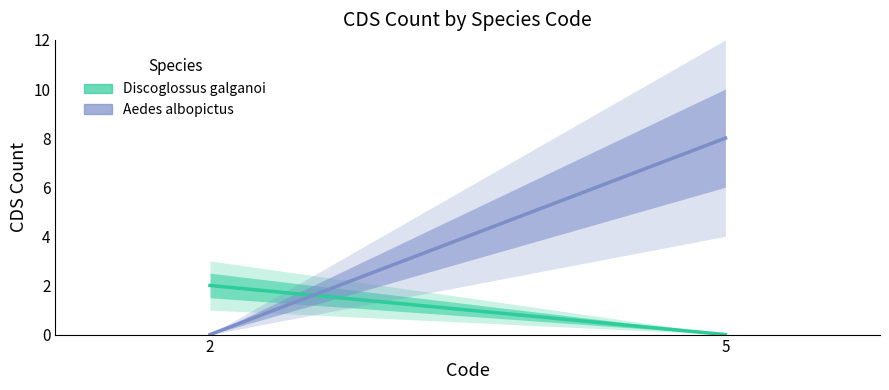

Reading left to right, transcribe all the data shown in this chart.

Discoglossus galganoi: 2	0
Aedes albopictus: 0	8